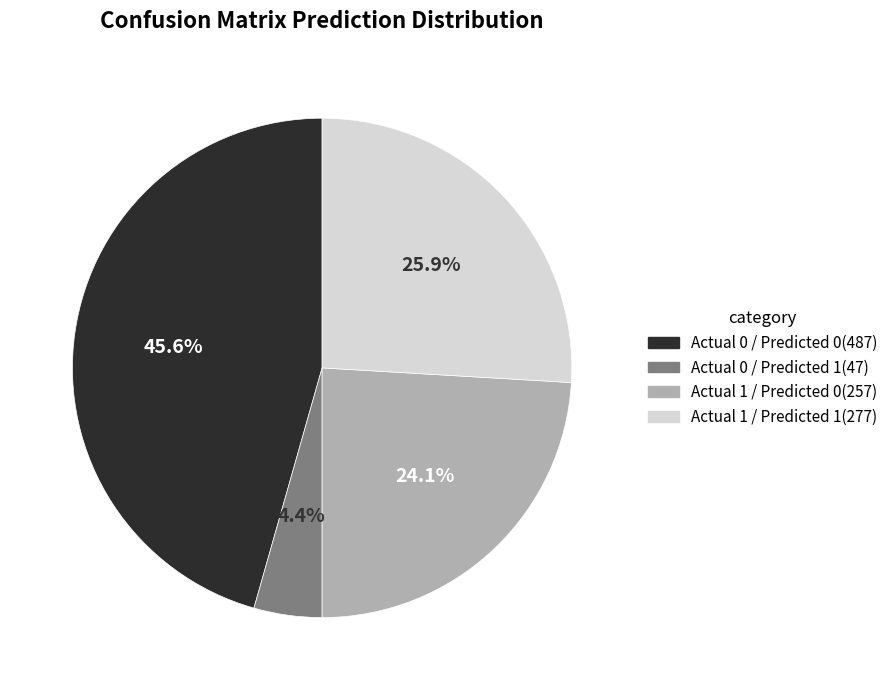

To the nearest percent, what is the difference between the Actual 0 / Predicted 1 and Actual 1 / Predicted 0 slice percentages?

20%